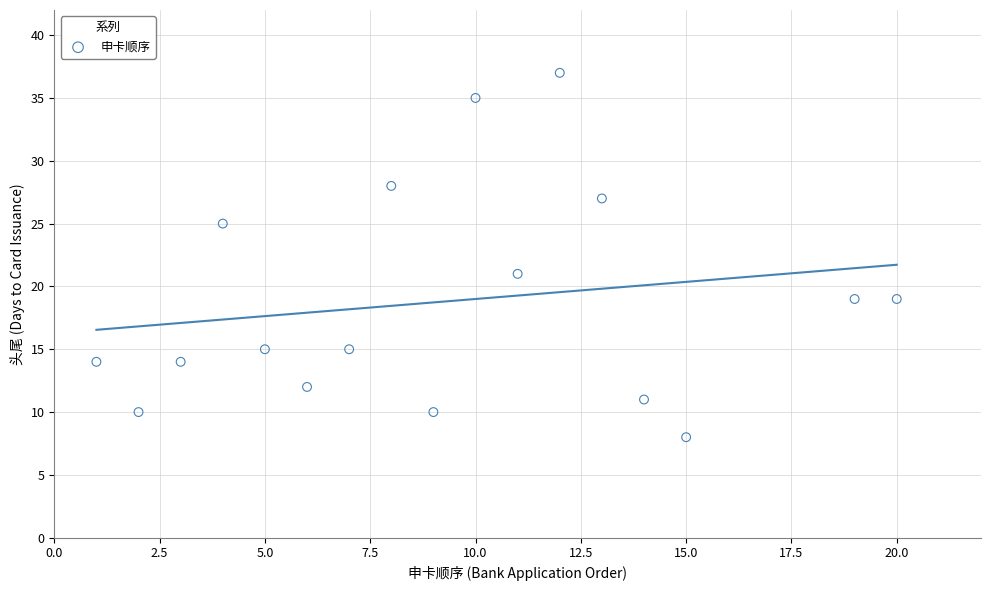

What is the range of Y values (max minus min)?

29